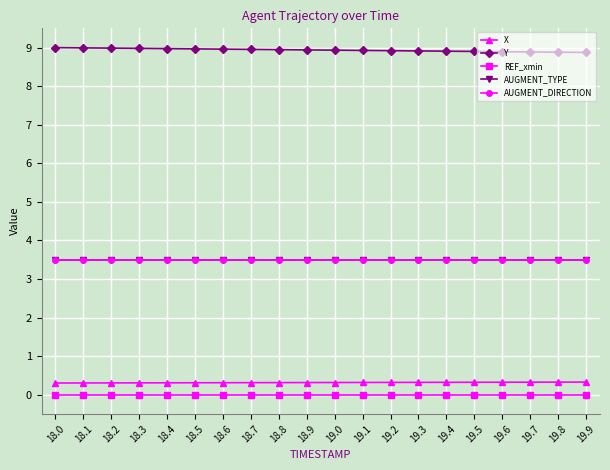

What is the spread (max minus min) of values at 19.1?

8.9